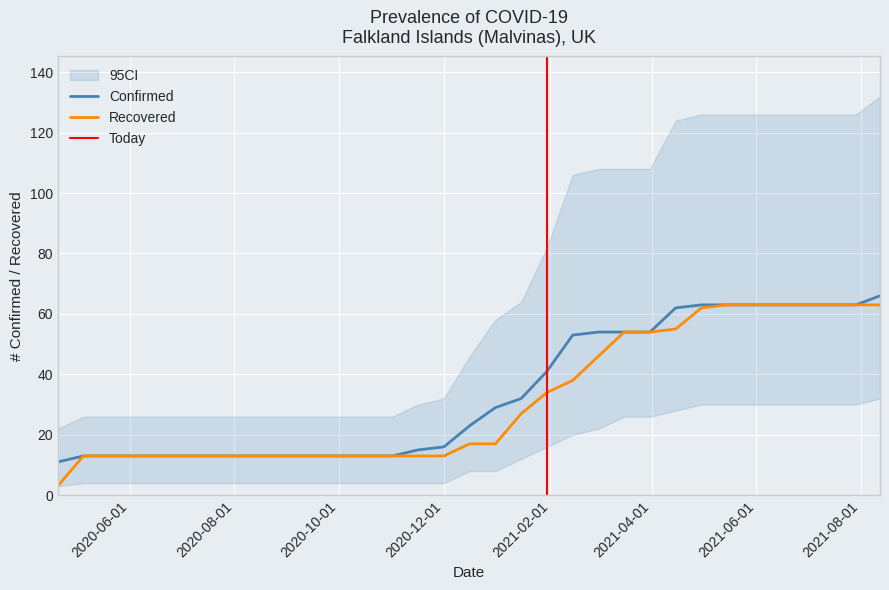

What is the average value of the Confirmed series?

34